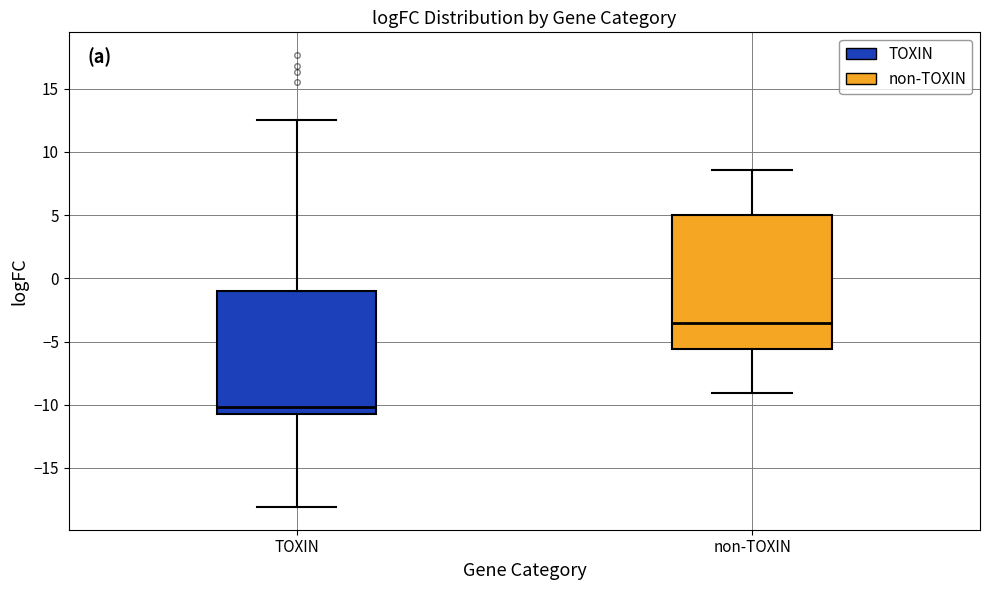

Which box's median line is the lowest?

TOXIN